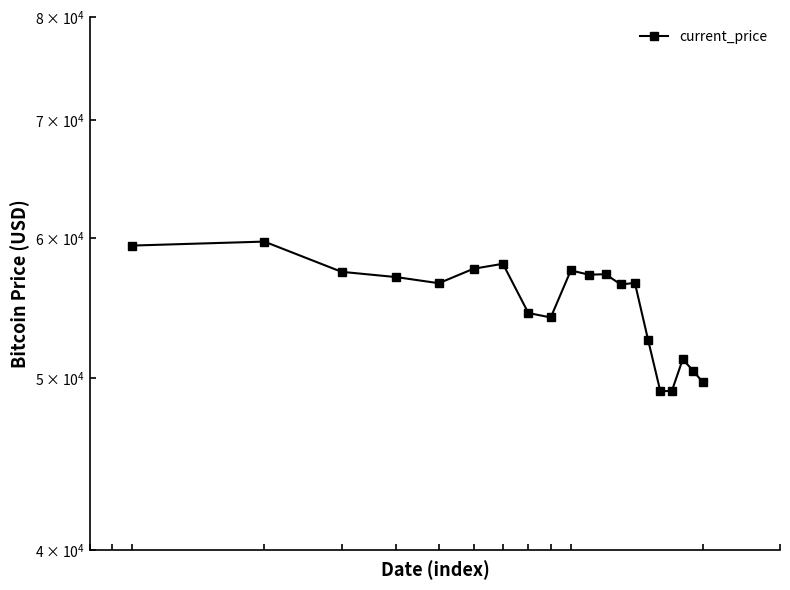

Does the chart have visible grid lines?

No